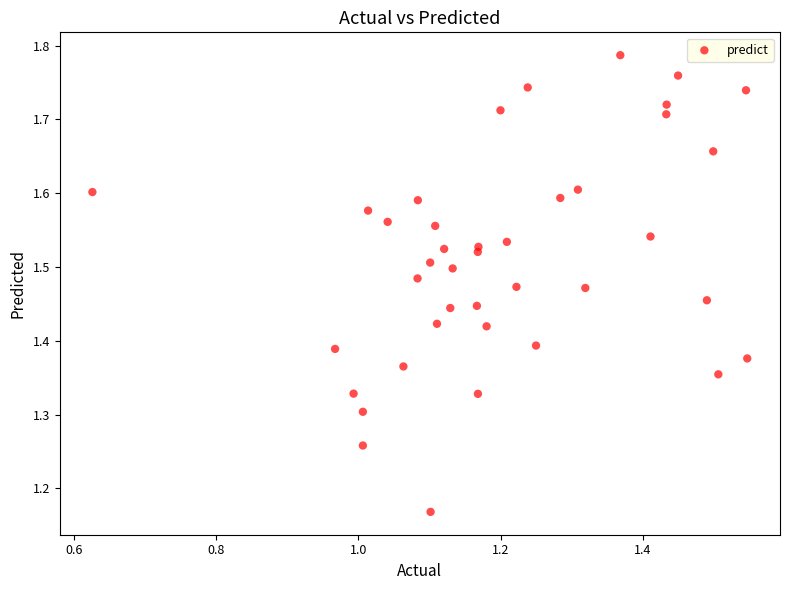

What is the range of Y values (max minus min)?

0.6